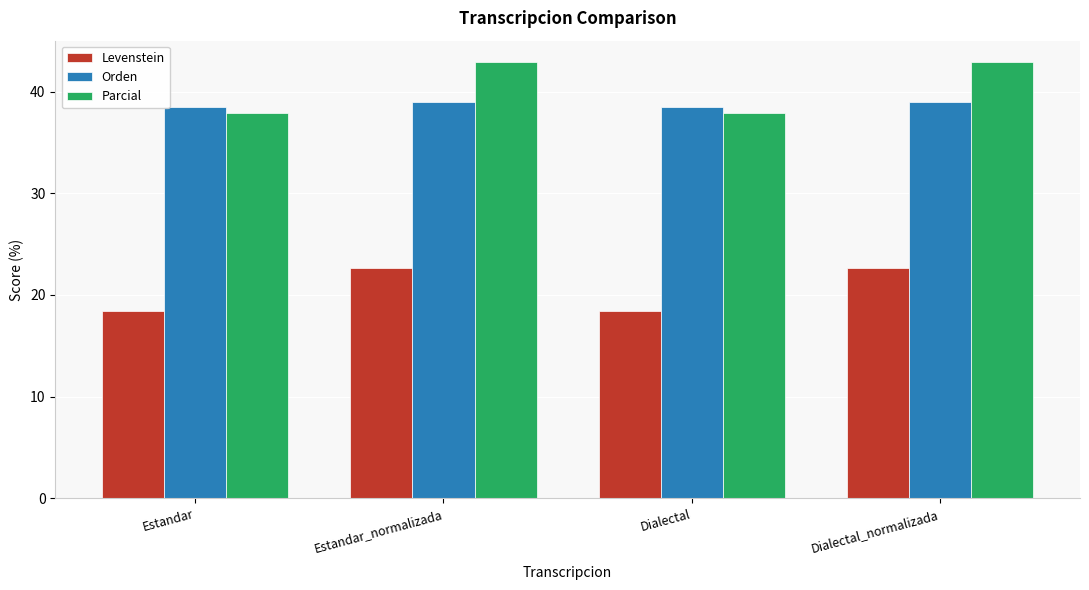

At which label does Levenstein first exceed 22?

Estandar_normalizada